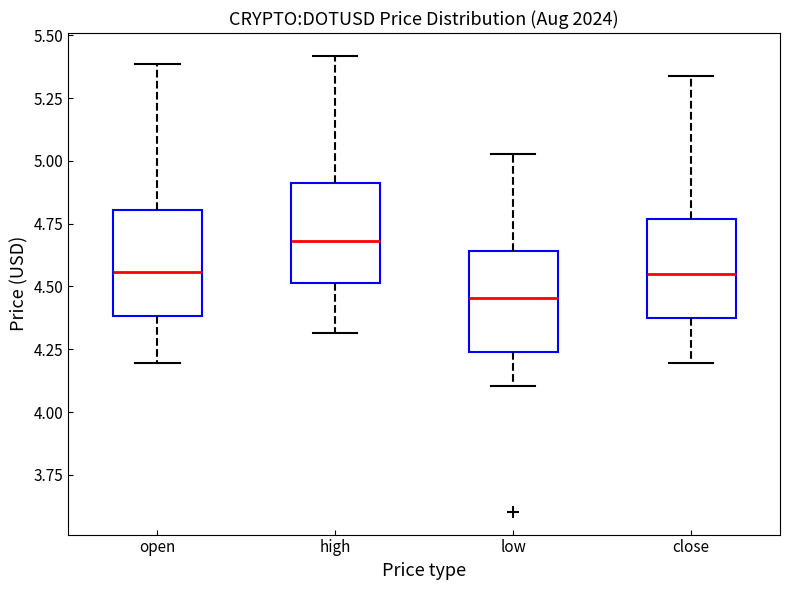

Reading left to right, transcribe this box plot: for each box, give where its median line is, the range the box spans, and where its two whiskers end, as read against the y-axis. The values are not printed on the chart, so give them approximately, as read against the axis.

open: median 4.55, box 4.40 to 4.80, whiskers 4.20 to 5.40
high: median 4.70, box 4.50 to 4.90, whiskers 4.30 to 5.40
low: median 4.45, box 4.25 to 4.65, whiskers 4.10 to 5.05
close: median 4.55, box 4.40 to 4.75, whiskers 4.20 to 5.35